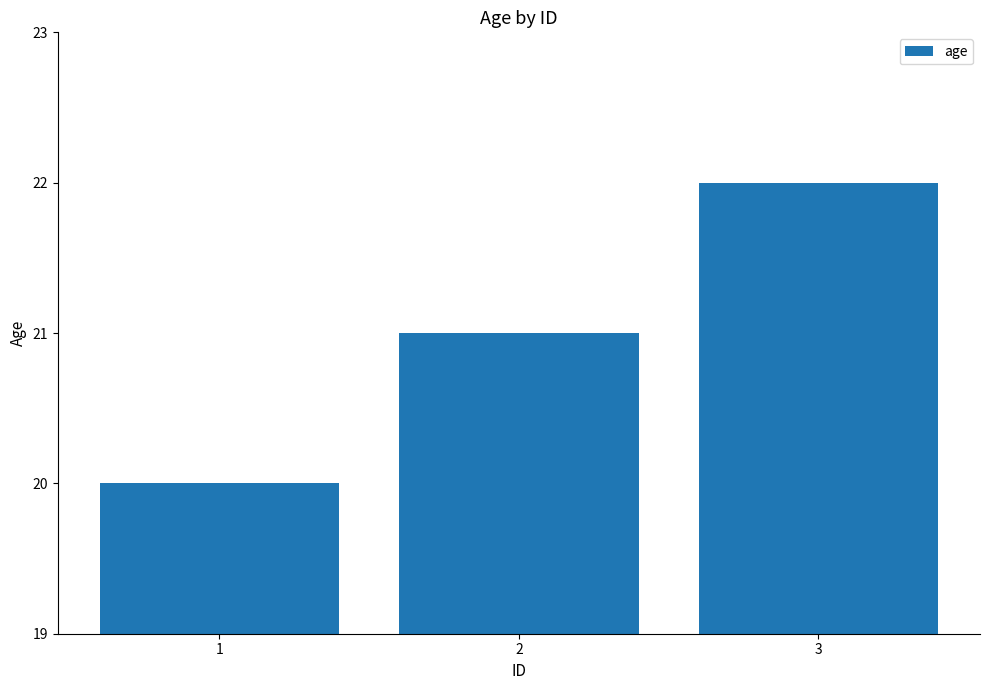

Reading left to right, transcribe all the data shown in this chart.

1=20	2=21	3=22